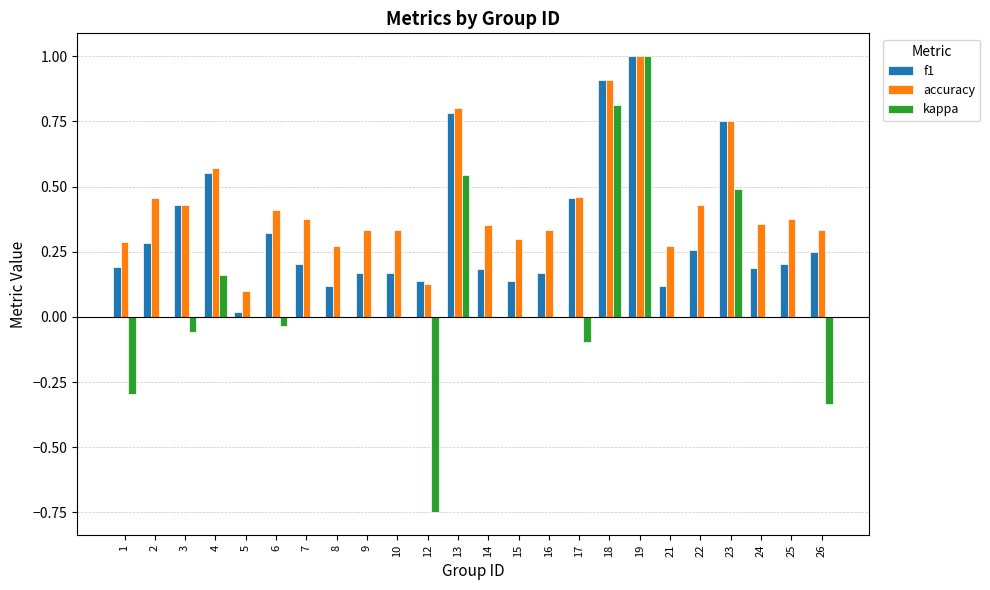

What is the total value across all series at 21?

0.4